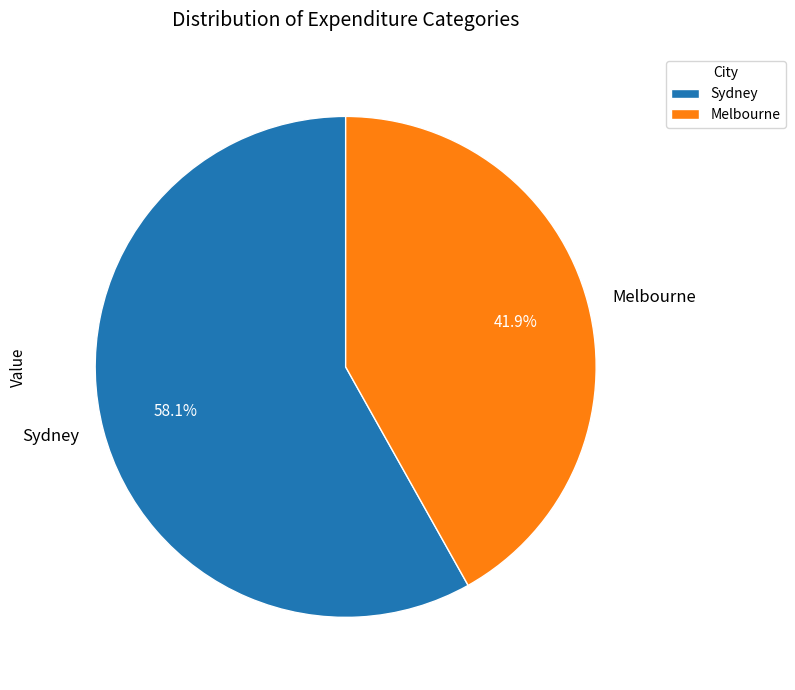

What percentage do Sydney and Melbourne together represent?

100.0%